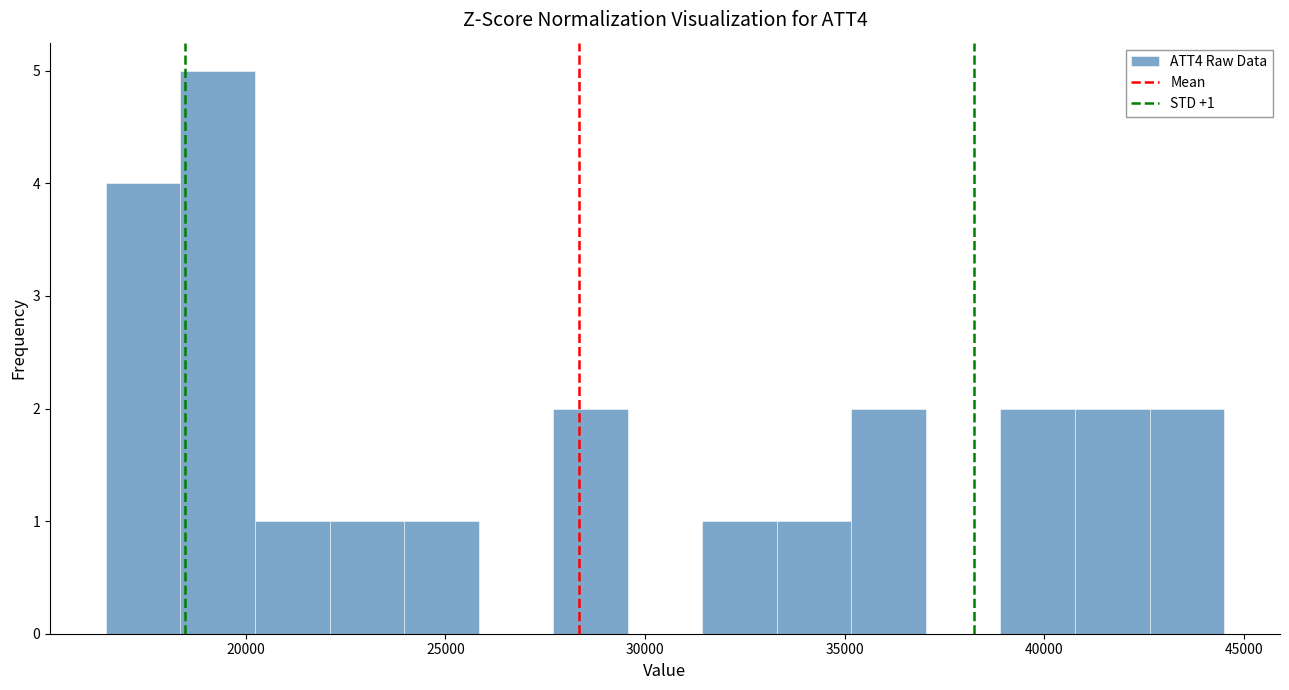

Around what value on the x-axis is the tallest bar? Give the approximate position of its centre, as read against the axis.

19500